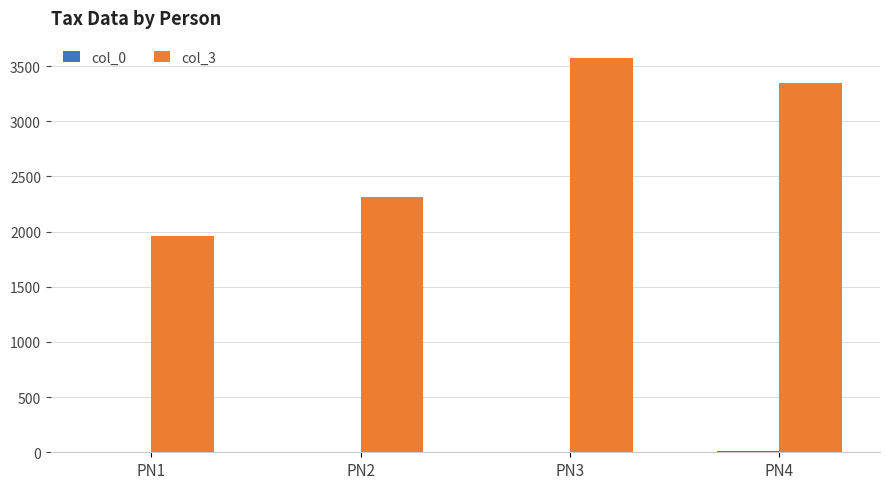

What is the sum of all col_3 values?

11196.7